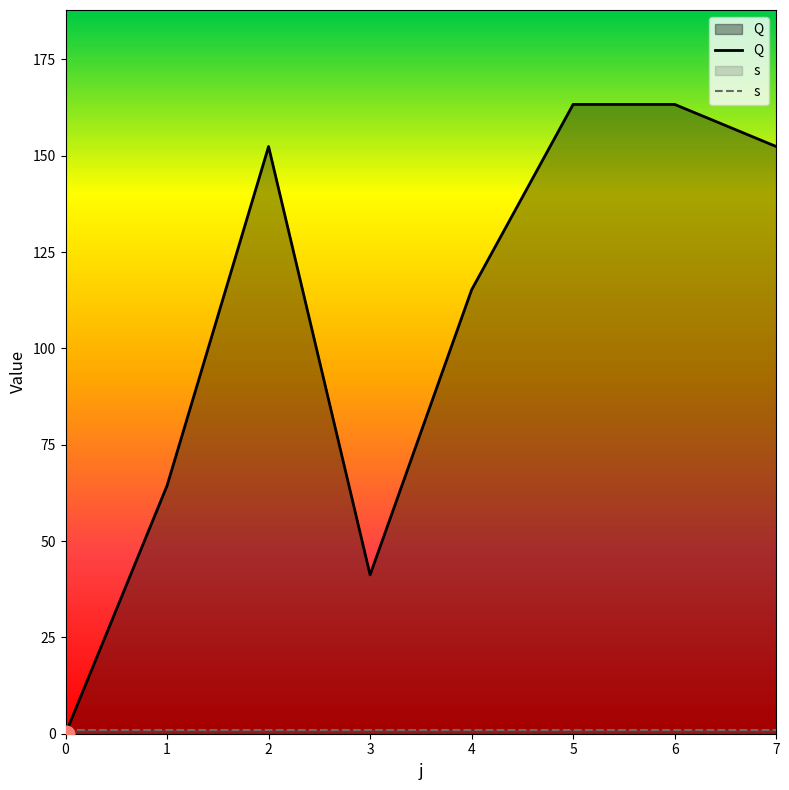

How many data points are above 152?

4